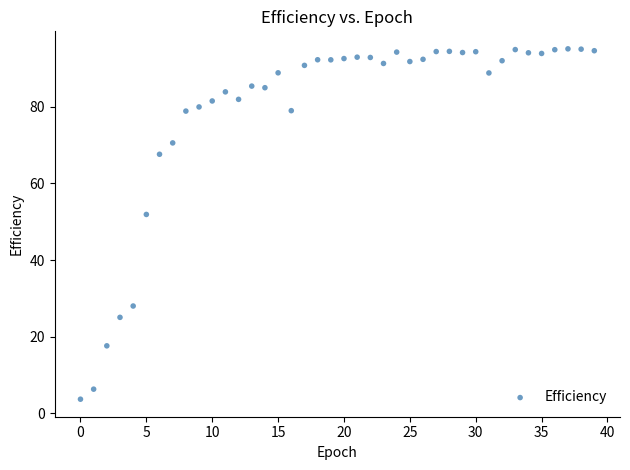

What is the range of Y values (max minus min)?

91.4